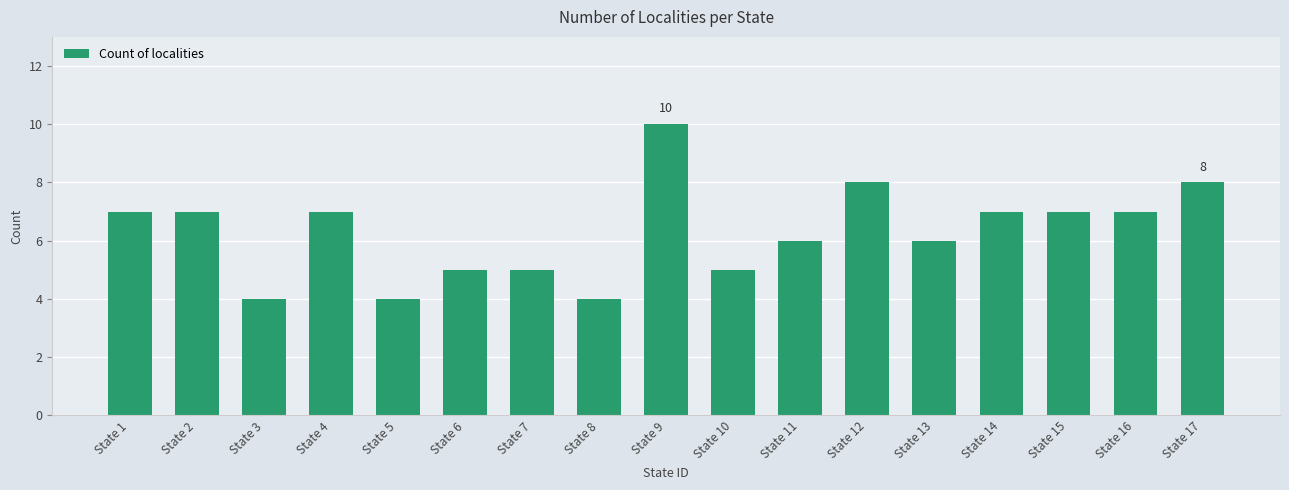

What value does the data have at State 3?

4